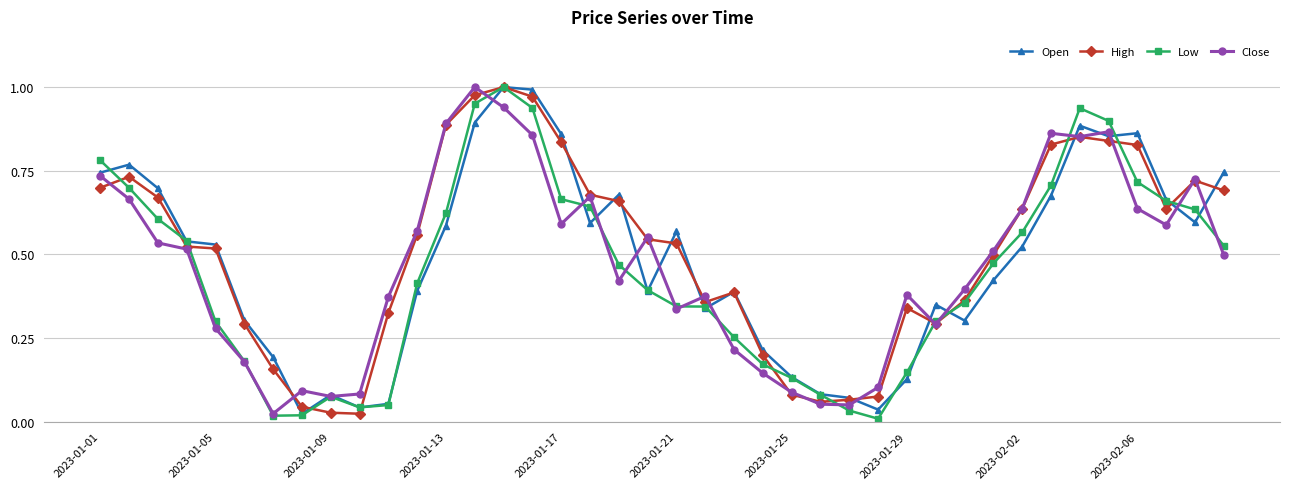

List the series in order of their overall mean, highest first.

High, Open, Close, Low